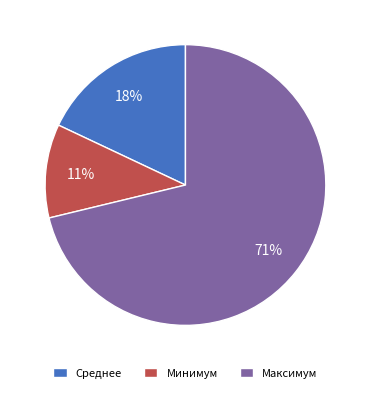

Combined, do Максимум and Минимум account for over 50%?

Yes